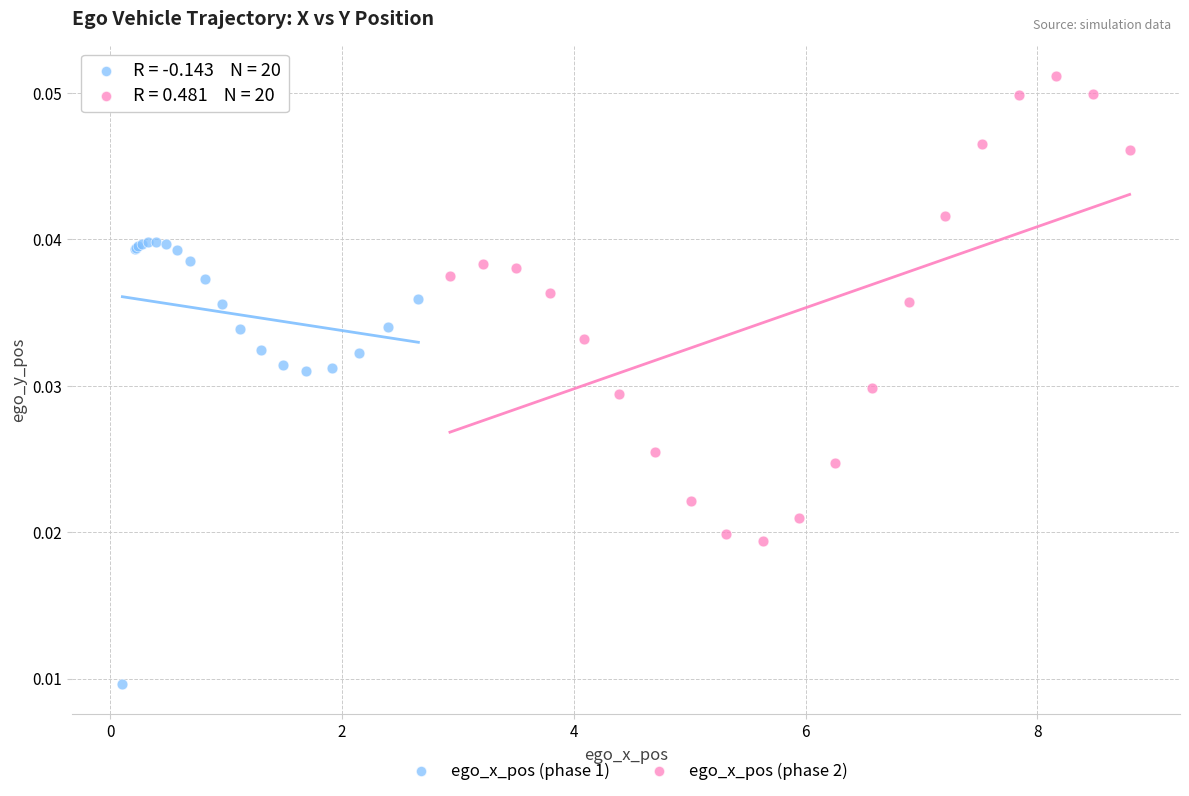

What are all the series names shown in the legend?

ego_x_pos (phase 1), ego_x_pos (phase 2)